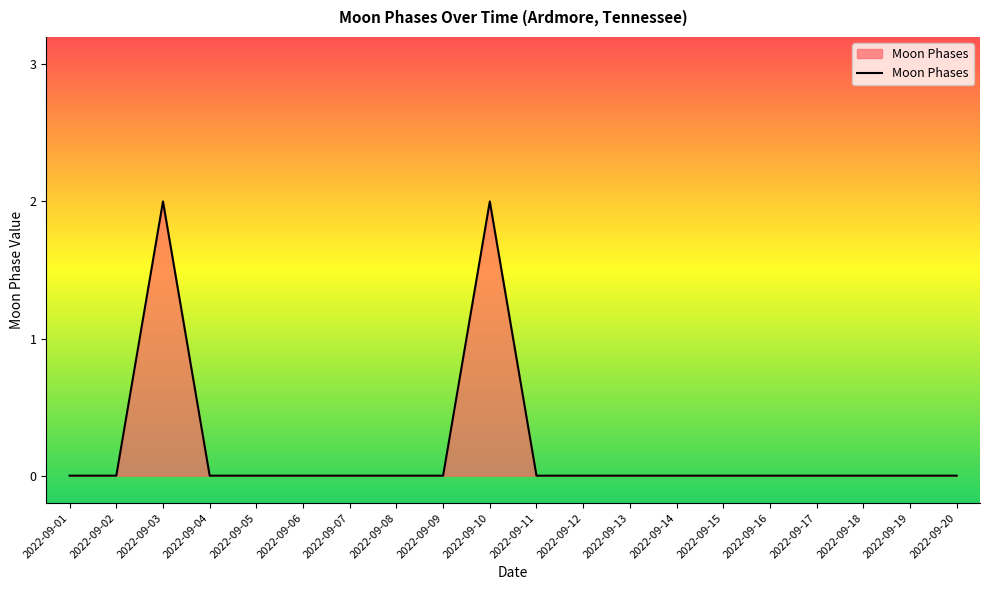

True or false: the data shows -1 at 2022-09-13.

False